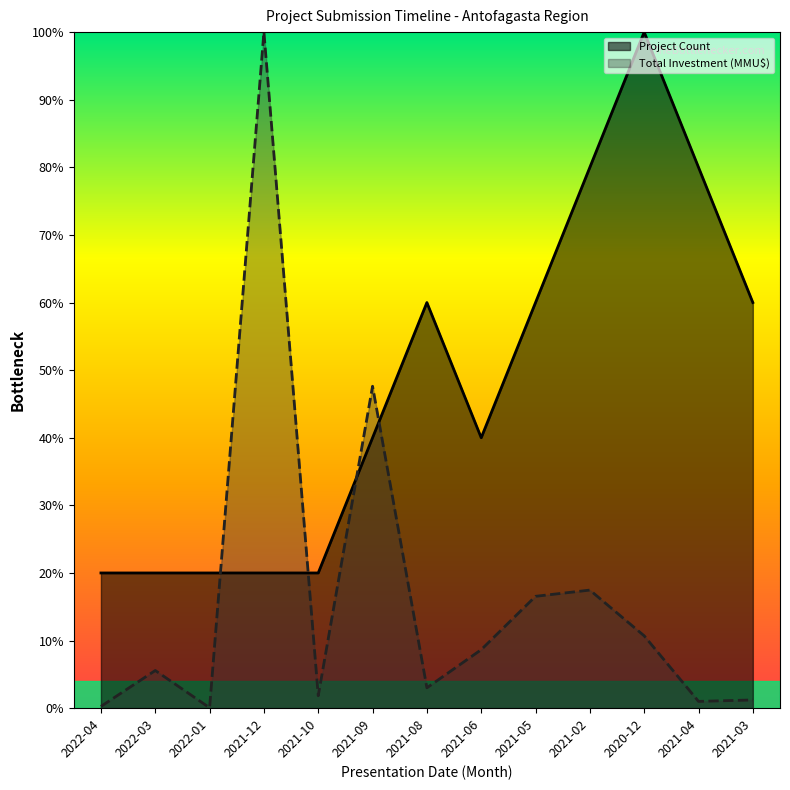

How many interior local peaks does the Total Investment (MMU$) series have?

4